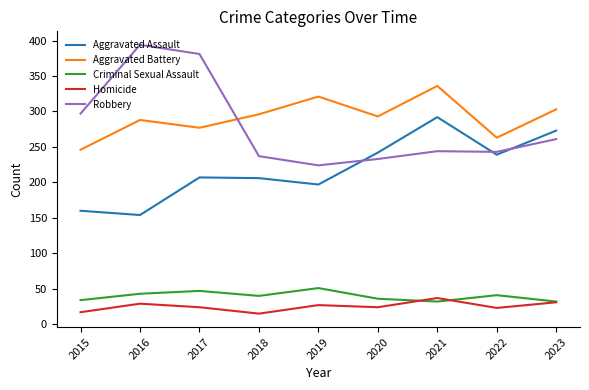

Which series changed the most between 2020 and 2023?

Aggravated Assault